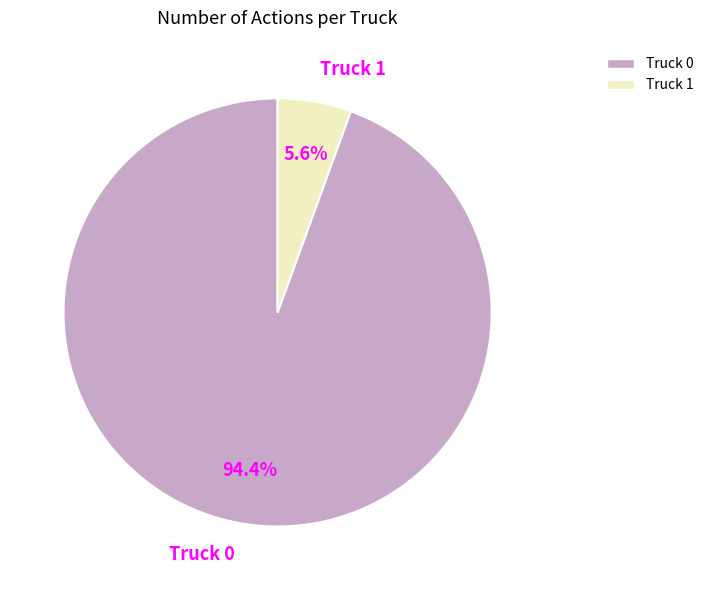

True or false: Truck 1 accounts for 1% of the total.

False